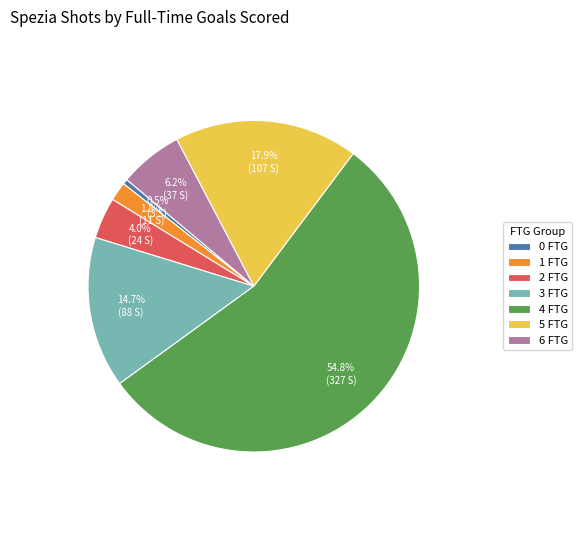

Which category has the biggest portion of the pie?

4 FTG